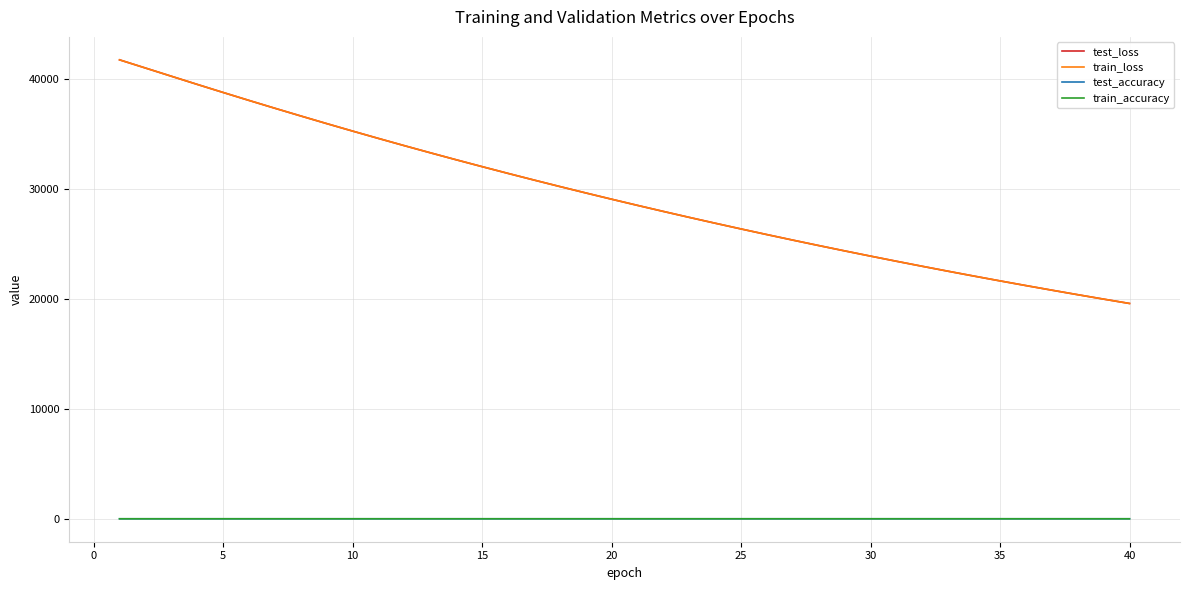

Count the number of data series in this chart.

4